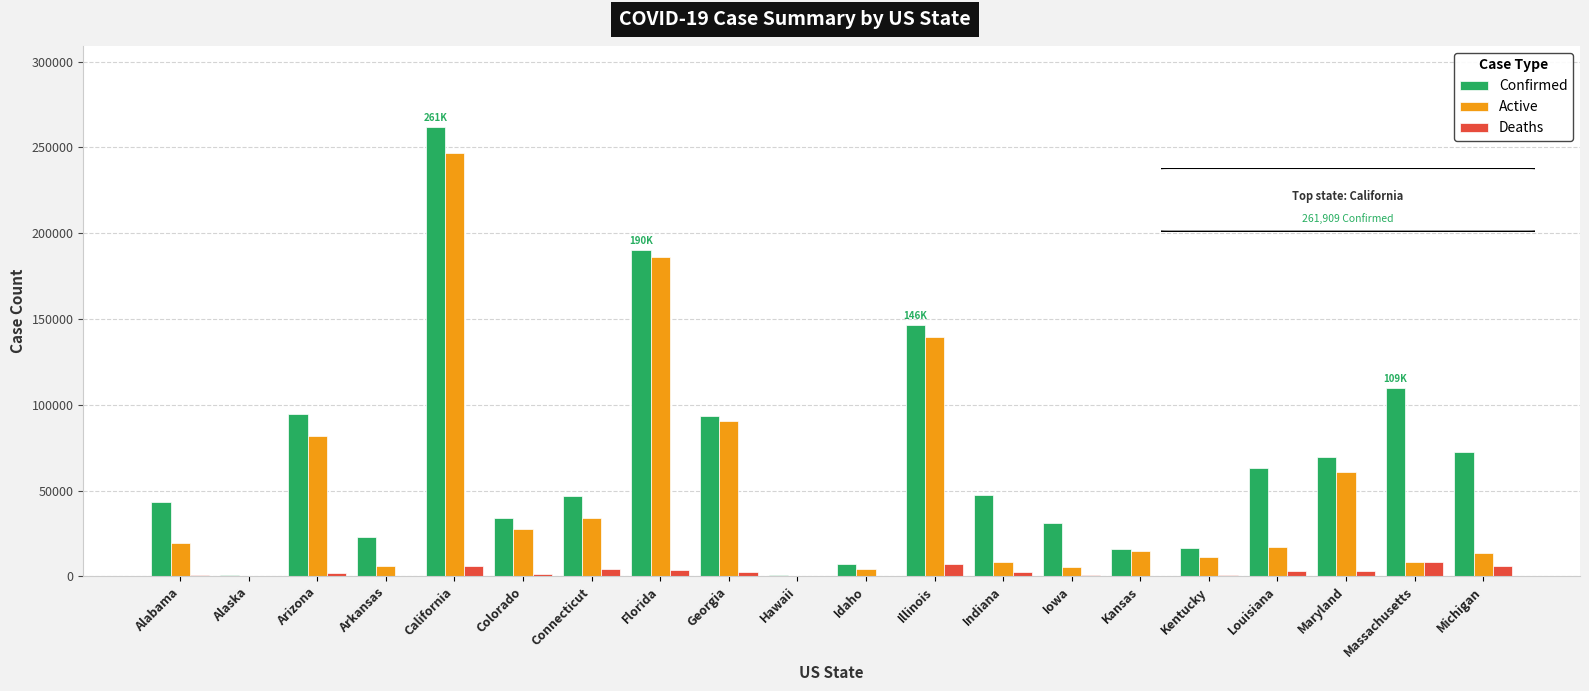

Which series has the widest spread of values?

Confirmed